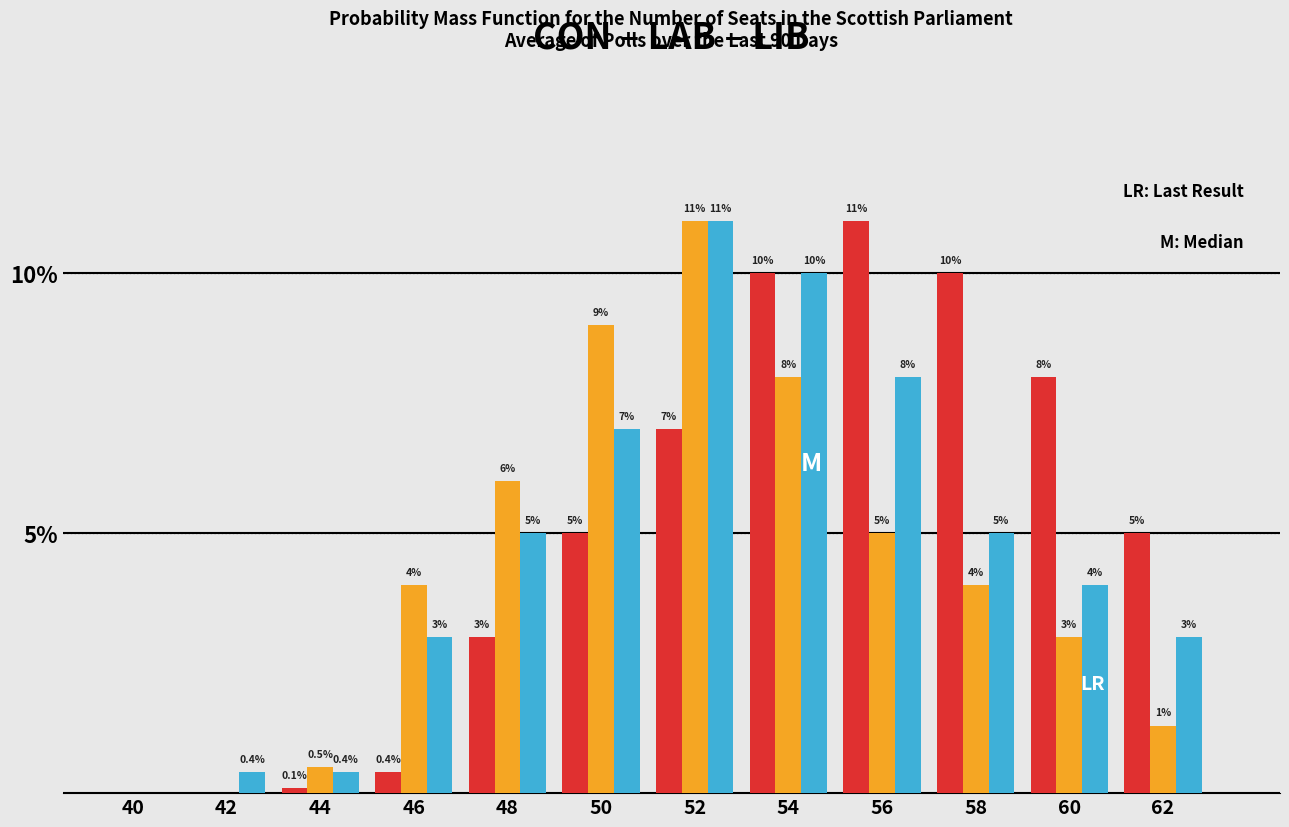

Reading left to right, list all the values displayed in this chart.

CON: 40=0.0	42=0.0	44=0.1	46=0.4	48=3.0	50=5.0	52=7.0	54=10.0	56=11.0	58=10.0	60=8.0	62=5.0
LAB: 40=0.0	42=0.0	44=0.5	46=4.0	48=6.0	50=9.0	52=11.0	54=8.0	56=5.0	58=4.0	60=3.0	62=1.3
LIB: 40=0.0	42=0.4	44=0.4	46=3.0	48=5.0	50=7.0	52=11.0	54=10.0	56=8.0	58=5.0	60=4.0	62=3.0